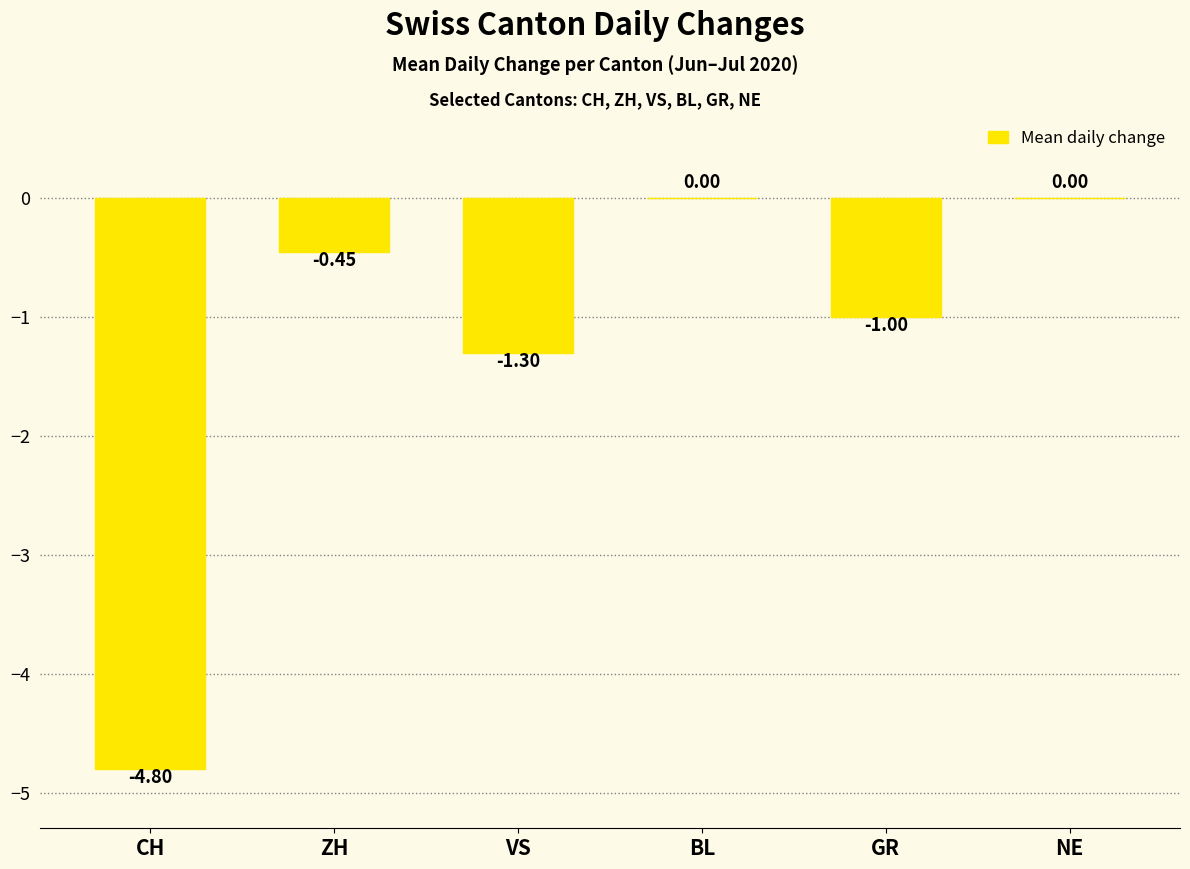

Are the bars grouped side by side (vs. stacked)?

No